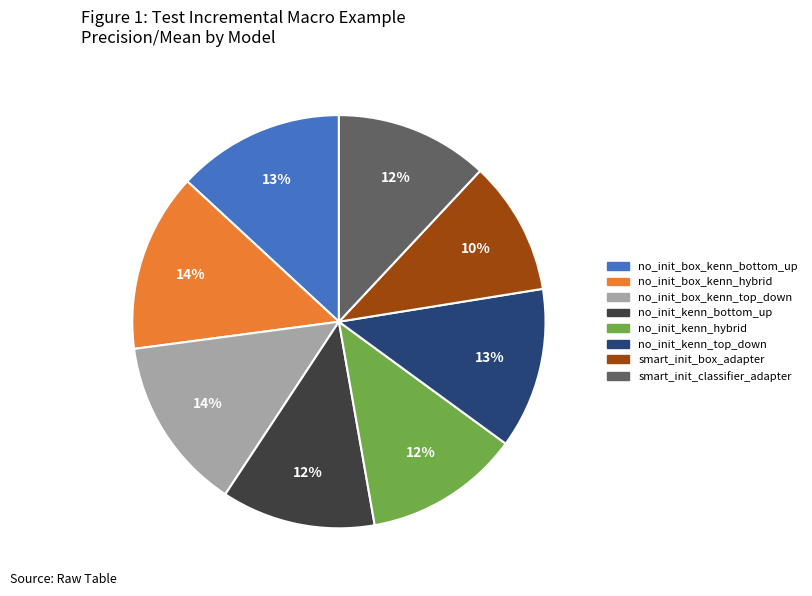

What percentage is the no_init_box_kenn_top_down slice, to the nearest percent?

14%